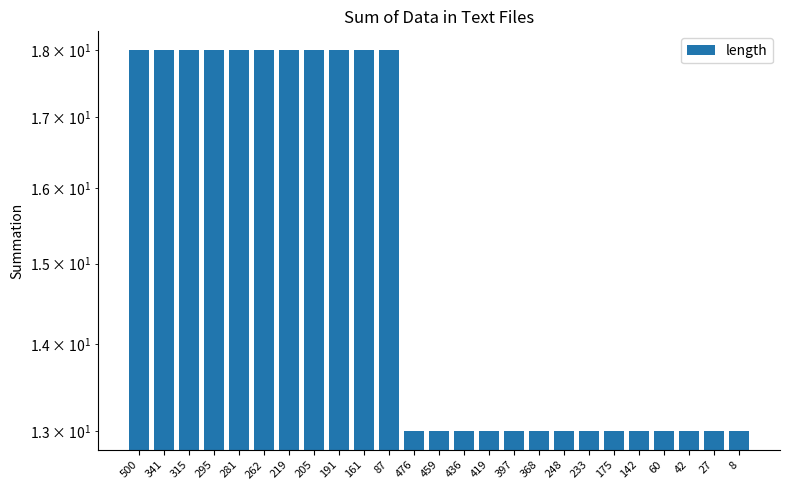

What is the difference between the maximum and minimum values?

5